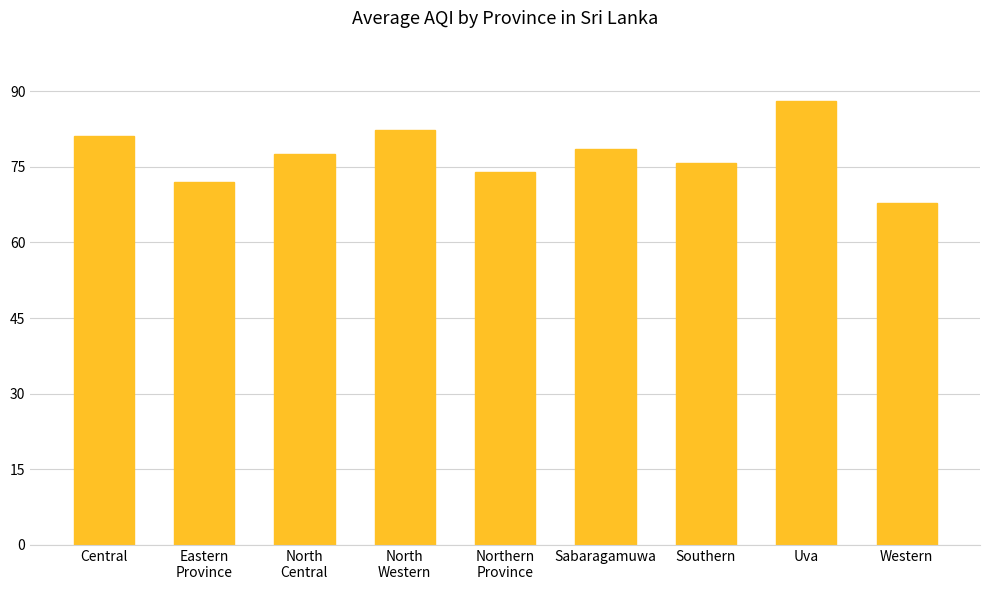

What is the approximate value at Northern
Province?

74.0